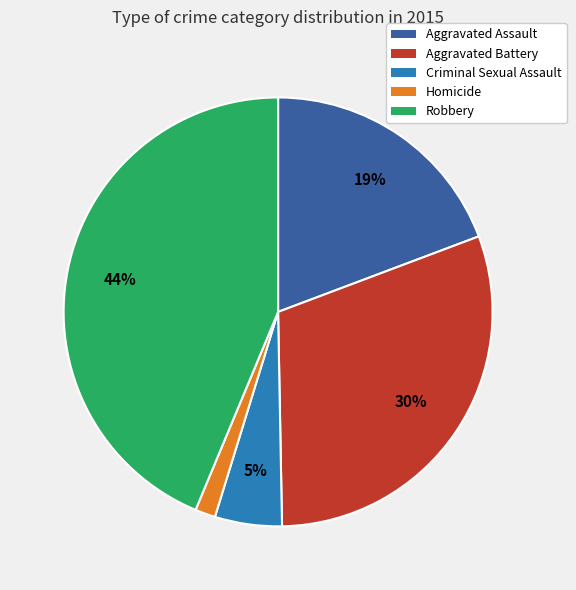

Does any single category account for the majority?

No